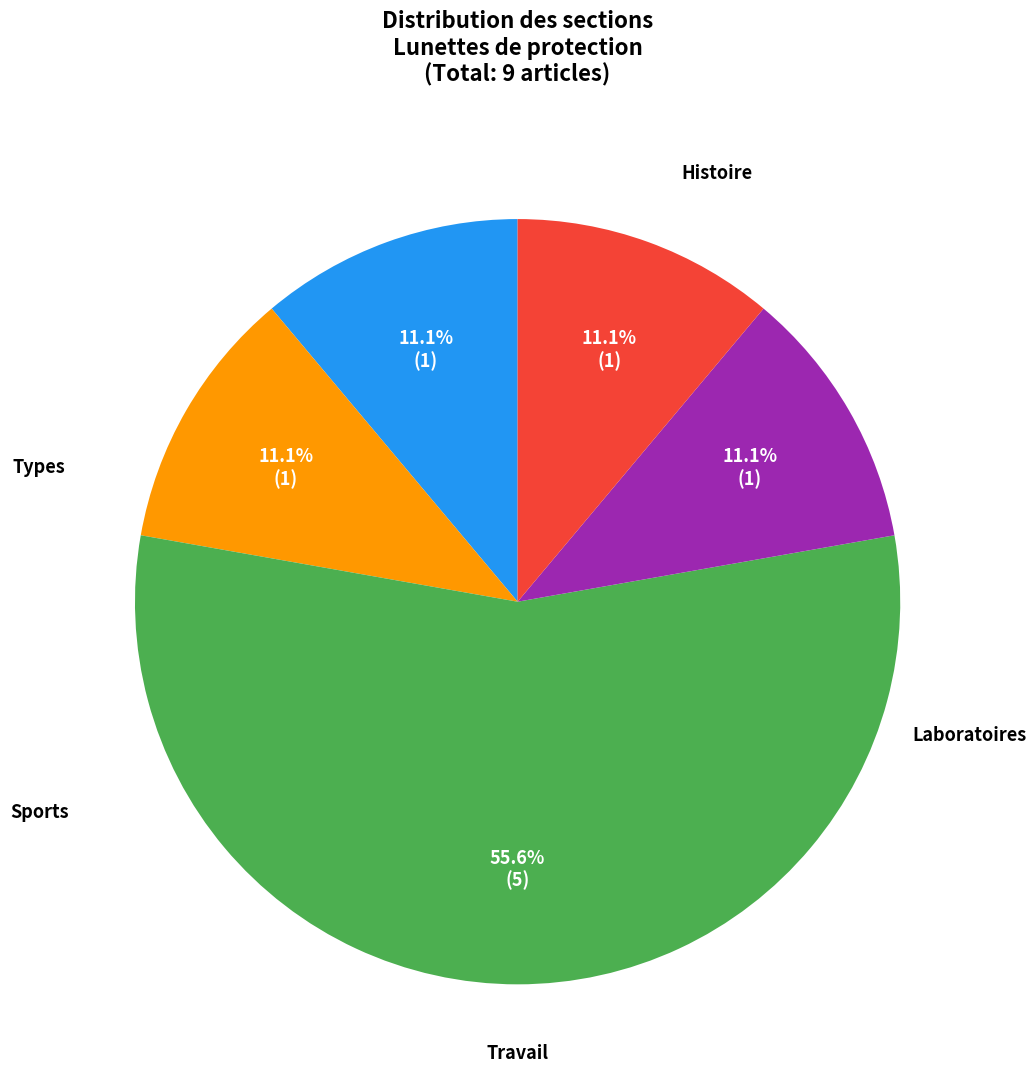

Is there a majority slice in this chart?

Yes